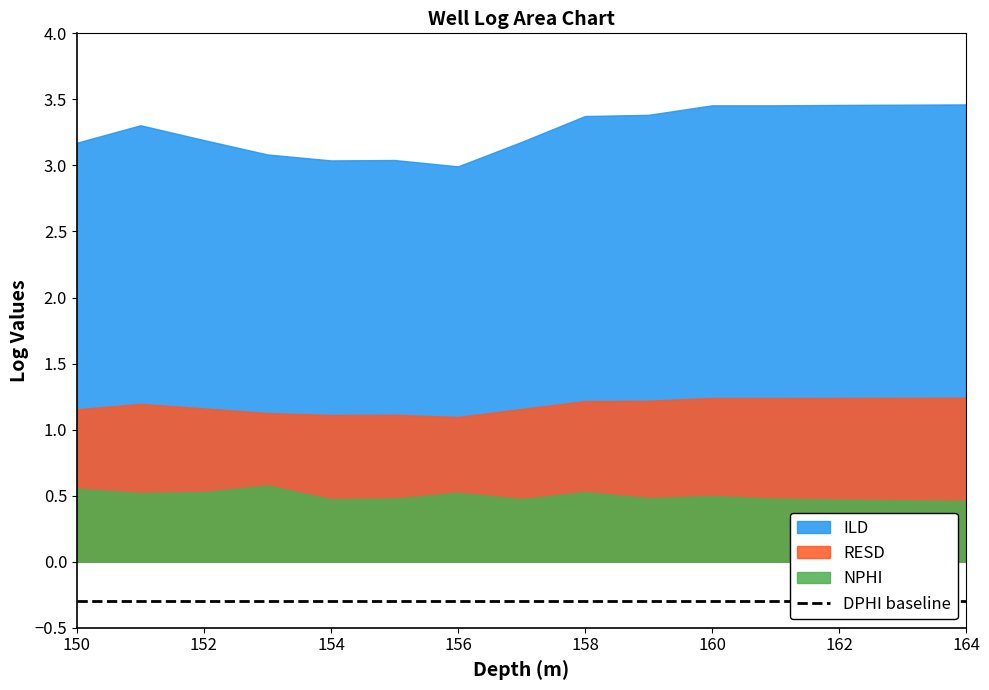

Where is the first local minimum for DPHI?

152.0